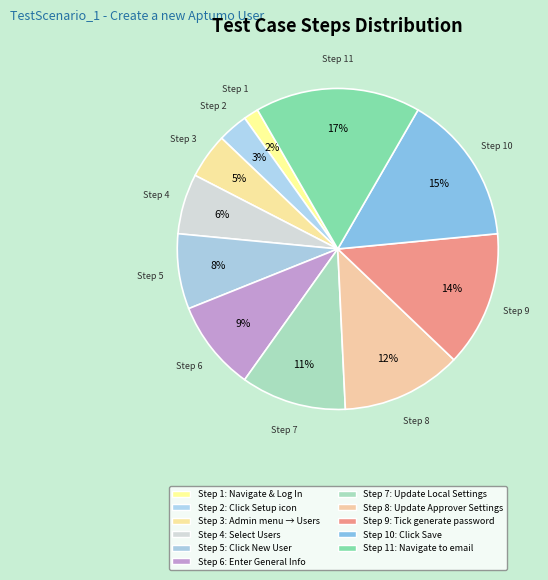

How many slices are in this pie chart?

11